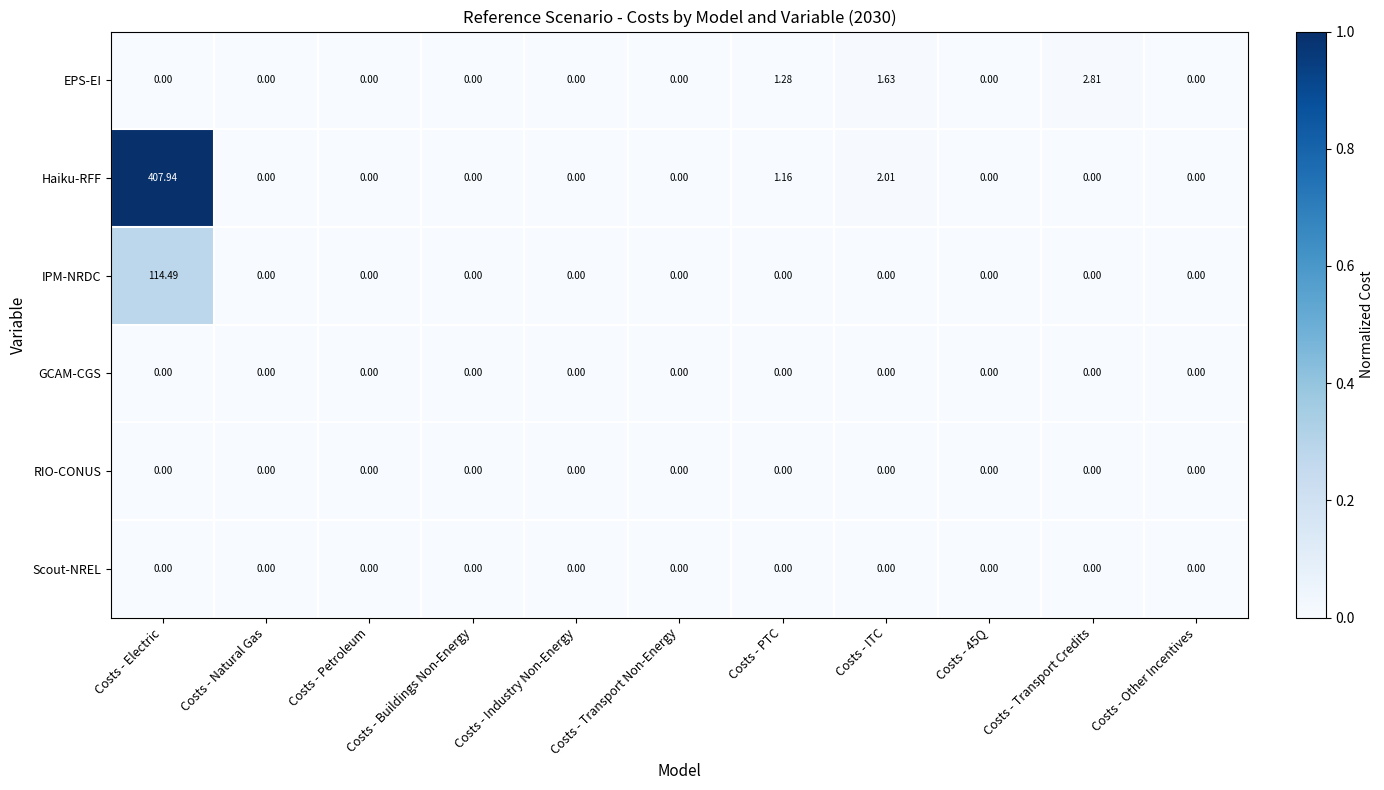

At which category is the sum across all series the highest?

Costs - Electric